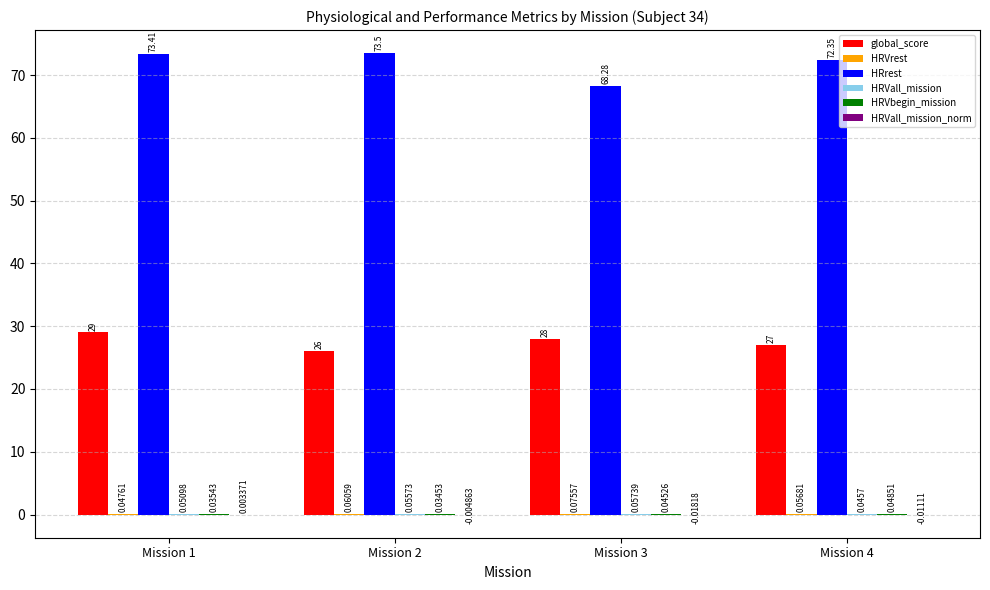

What is the sum of the HRrest values at Mission 3 and Mission 4?

140.6